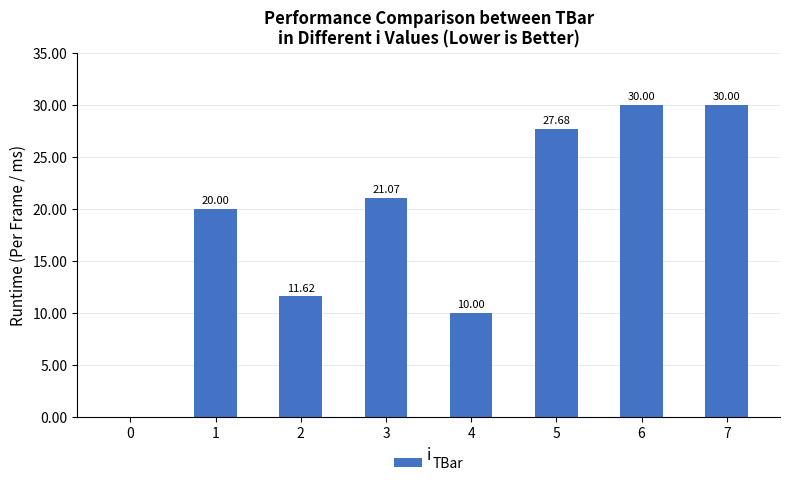

Which has a higher value, 3 or 7?

7